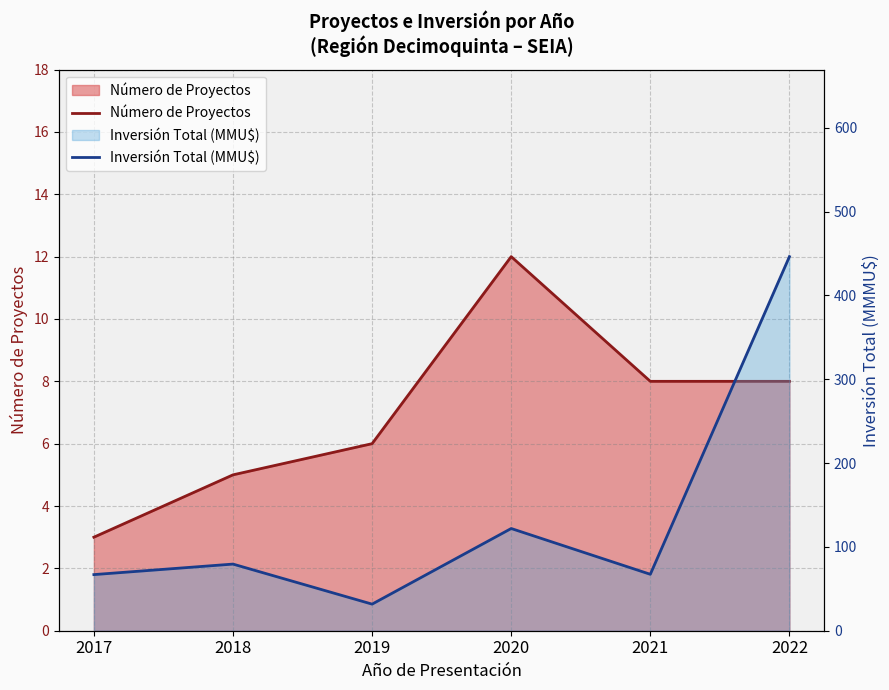

What is the value of the Número de Proyectos point at the 5th from the left?

8.0